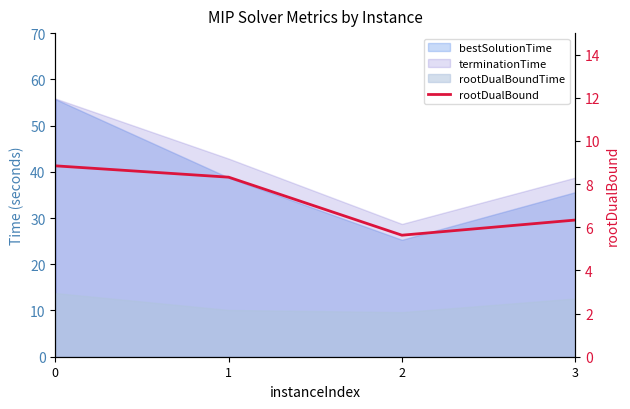

Approximately how many times larger is the value at 3 compared to 0?

0.7